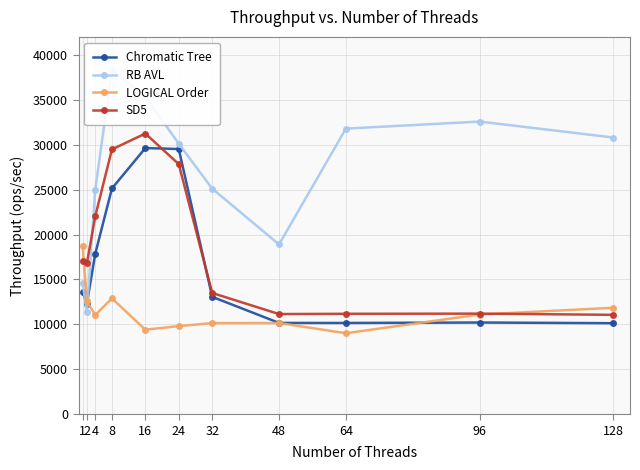

Reading right to left, list all the values displayed in this chart.

Chromatic Tree: 128=10134	96=10210	64=10160	48=10165	32=13069	24=29521	16=29625	8=25127	4=17840	2=12305	1=13596
RB AVL: 128=30801	96=32577	64=31790	48=18901	32=25111	24=30114	16=35342	8=38320	4=24985	2=11333	1=14569
LOGICAL Order: 128=11850	96=11101	64=9018	48=10154	32=10144	24=9809	16=9415	8=12896	4=11045	2=12600	1=18708
SD5: 128=11066	96=11198	64=11181	48=11150	32=13496	24=27836	16=31245	8=29475	4=22013	2=16795	1=17041